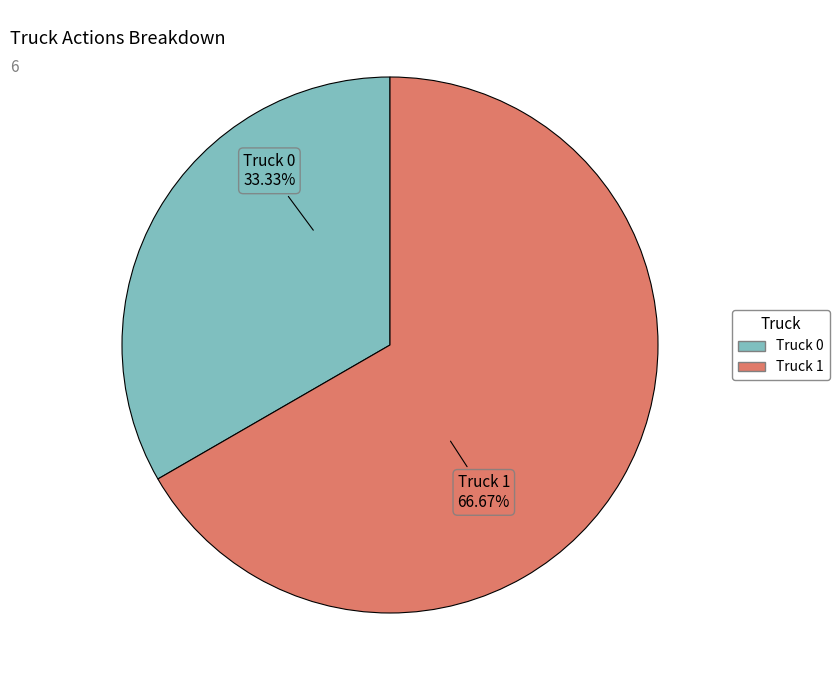

What is the ratio of the value at Truck 1 to the value at Truck 0?

2.0